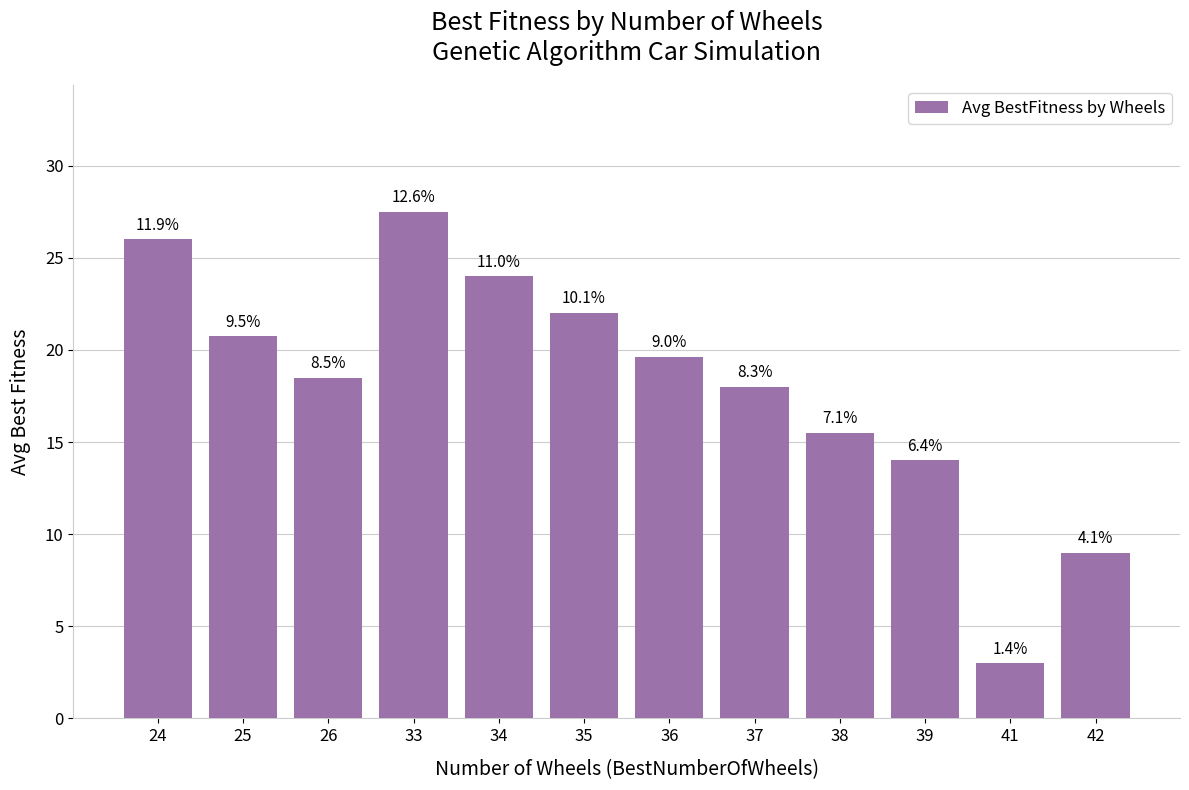

Where is the data nearest to the value 15?

38